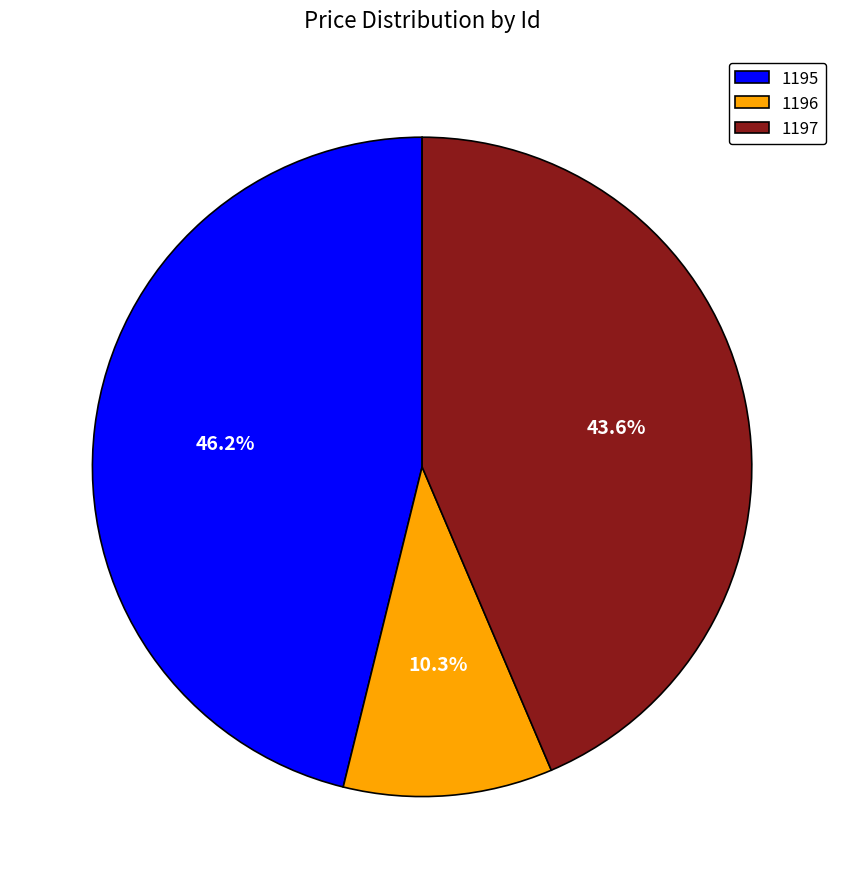

Rank the categories by value from lowest to highest.

1196, 1197, 1195